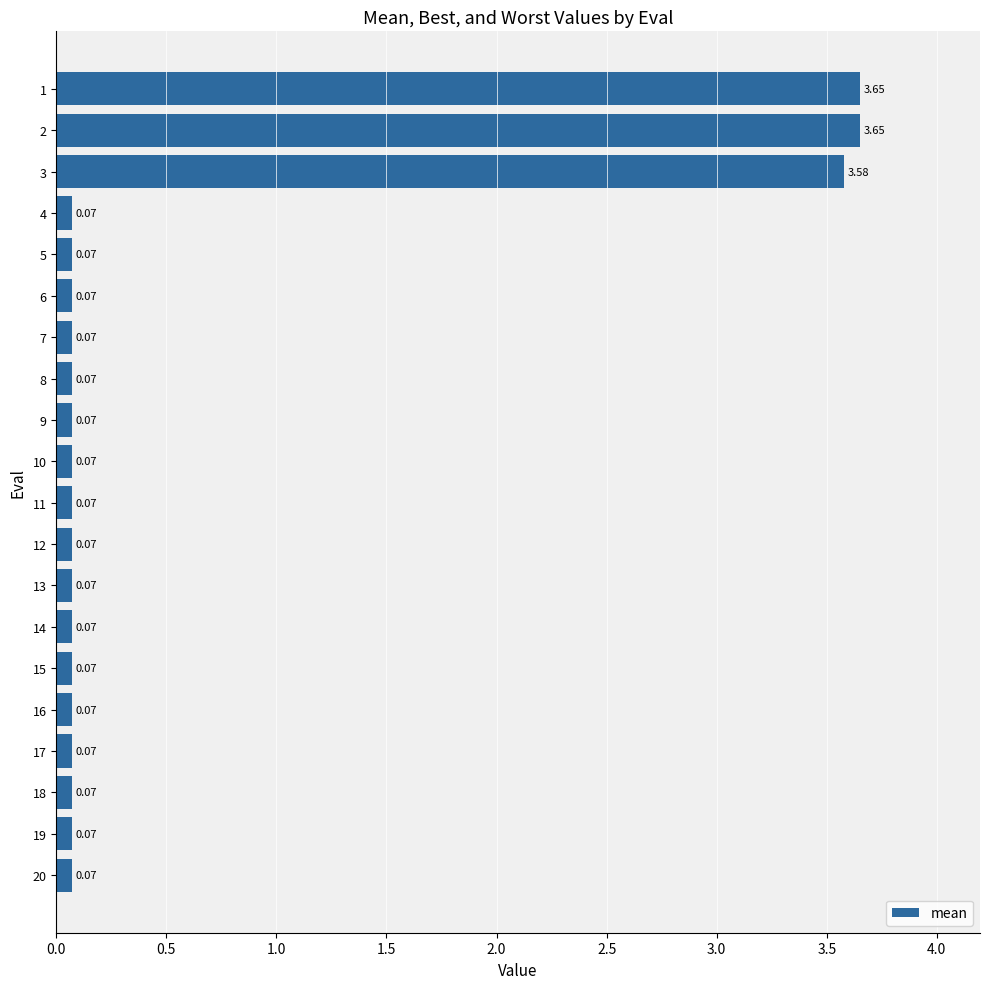

How many bars are there in total?

20